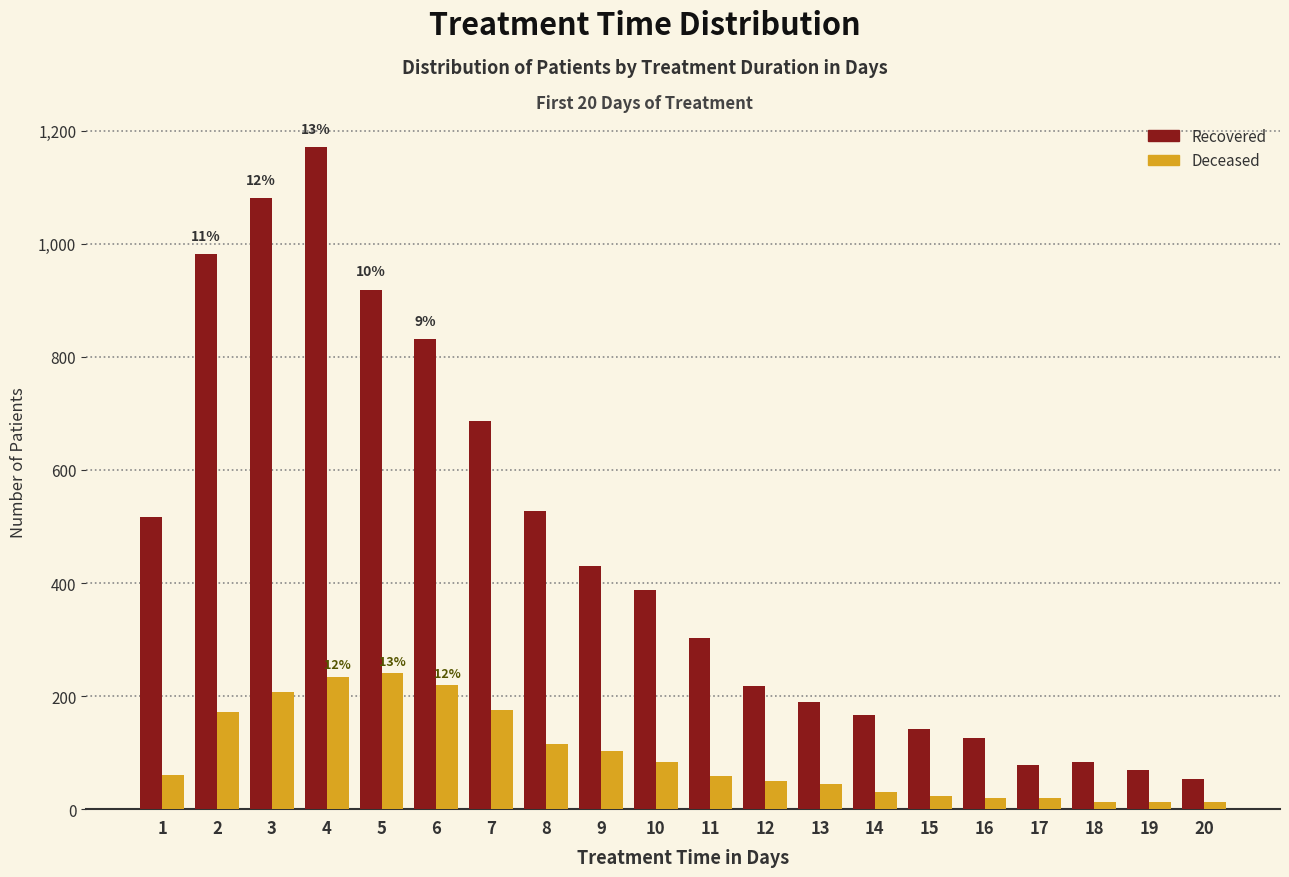

At which category is the sum across all series the highest?

4